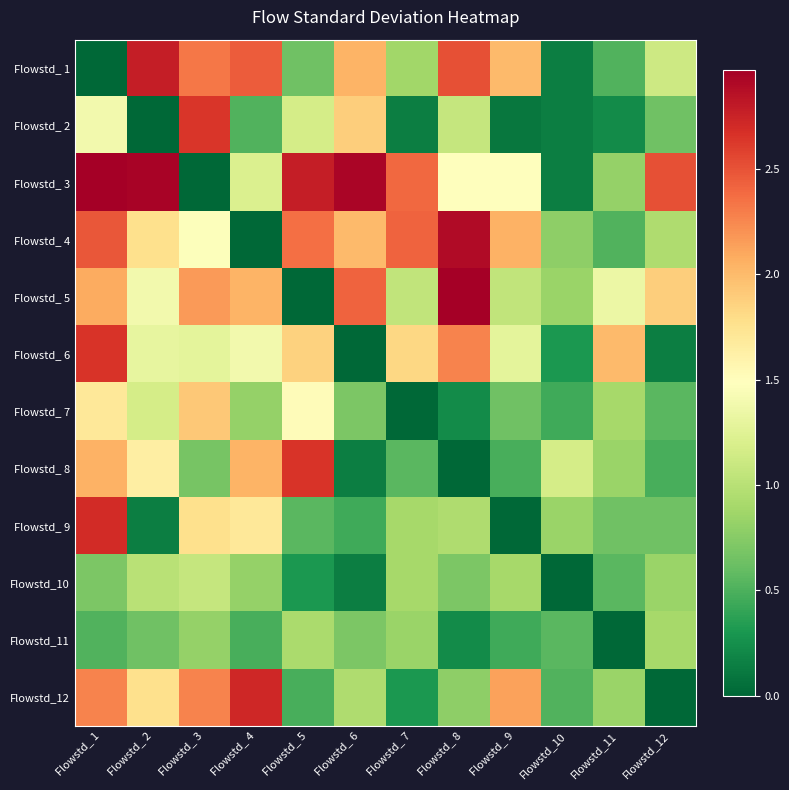

Reading left to right, what are all the values shown in this chart?

Flowstd_ 1: Flowstd_ 1=0.0	Flowstd_ 2=2.8	Flowstd_ 3=2.3	Flowstd_ 4=2.4	Flowstd_ 5=0.6	Flowstd_ 6=2.0	Flowstd_ 7=0.9	Flowstd_ 8=2.5	Flowstd_ 9=2.0	Flowstd_10=0.1	Flowstd_11=0.5	Flowstd_12=1.1
Flowstd_ 2: Flowstd_ 1=1.4	Flowstd_ 2=0.0	Flowstd_ 3=2.6	Flowstd_ 4=0.5	Flowstd_ 5=1.2	Flowstd_ 6=1.9	Flowstd_ 7=0.1	Flowstd_ 8=1.1	Flowstd_ 9=0.1	Flowstd_10=0.1	Flowstd_11=0.2	Flowstd_12=0.6
Flowstd_ 3: Flowstd_ 1=3.0	Flowstd_ 2=2.9	Flowstd_ 3=0.0	Flowstd_ 4=1.2	Flowstd_ 5=2.8	Flowstd_ 6=2.9	Flowstd_ 7=2.4	Flowstd_ 8=1.5	Flowstd_ 9=1.5	Flowstd_10=0.1	Flowstd_11=0.8	Flowstd_12=2.5
Flowstd_ 4: Flowstd_ 1=2.5	Flowstd_ 2=1.8	Flowstd_ 3=1.5	Flowstd_ 4=0.0	Flowstd_ 5=2.4	Flowstd_ 6=2.0	Flowstd_ 7=2.4	Flowstd_ 8=2.9	Flowstd_ 9=2.0	Flowstd_10=0.8	Flowstd_11=0.5	Flowstd_12=0.9
Flowstd_ 5: Flowstd_ 1=2.1	Flowstd_ 2=1.4	Flowstd_ 3=2.2	Flowstd_ 4=2.0	Flowstd_ 5=0.0	Flowstd_ 6=2.4	Flowstd_ 7=1.0	Flowstd_ 8=3.0	Flowstd_ 9=1.0	Flowstd_10=0.8	Flowstd_11=1.3	Flowstd_12=1.9
Flowstd_ 6: Flowstd_ 1=2.6	Flowstd_ 2=1.3	Flowstd_ 3=1.3	Flowstd_ 4=1.4	Flowstd_ 5=1.9	Flowstd_ 6=0.0	Flowstd_ 7=1.8	Flowstd_ 8=2.3	Flowstd_ 9=1.3	Flowstd_10=0.3	Flowstd_11=2.0	Flowstd_12=0.1
Flowstd_ 7: Flowstd_ 1=1.7	Flowstd_ 2=1.2	Flowstd_ 3=1.9	Flowstd_ 4=0.8	Flowstd_ 5=1.5	Flowstd_ 6=0.7	Flowstd_ 7=0.0	Flowstd_ 8=0.2	Flowstd_ 9=0.6	Flowstd_10=0.4	Flowstd_11=0.9	Flowstd_12=0.5
Flowstd_ 8: Flowstd_ 1=2.0	Flowstd_ 2=1.6	Flowstd_ 3=0.7	Flowstd_ 4=2.0	Flowstd_ 5=2.6	Flowstd_ 6=0.1	Flowstd_ 7=0.5	Flowstd_ 8=0.0	Flowstd_ 9=0.5	Flowstd_10=1.2	Flowstd_11=0.8	Flowstd_12=0.5
Flowstd_ 9: Flowstd_ 1=2.7	Flowstd_ 2=0.1	Flowstd_ 3=1.8	Flowstd_ 4=1.7	Flowstd_ 5=0.5	Flowstd_ 6=0.4	Flowstd_ 7=0.9	Flowstd_ 8=0.9	Flowstd_ 9=0.0	Flowstd_10=0.8	Flowstd_11=0.6	Flowstd_12=0.6
Flowstd_10: Flowstd_ 1=0.7	Flowstd_ 2=1.0	Flowstd_ 3=1.1	Flowstd_ 4=0.8	Flowstd_ 5=0.3	Flowstd_ 6=0.1	Flowstd_ 7=0.9	Flowstd_ 8=0.7	Flowstd_ 9=0.9	Flowstd_10=0.0	Flowstd_11=0.5	Flowstd_12=0.8
Flowstd_11: Flowstd_ 1=0.5	Flowstd_ 2=0.6	Flowstd_ 3=0.8	Flowstd_ 4=0.5	Flowstd_ 5=0.9	Flowstd_ 6=0.7	Flowstd_ 7=0.8	Flowstd_ 8=0.2	Flowstd_ 9=0.4	Flowstd_10=0.5	Flowstd_11=0.0	Flowstd_12=0.9
Flowstd_12: Flowstd_ 1=2.3	Flowstd_ 2=1.8	Flowstd_ 3=2.3	Flowstd_ 4=2.7	Flowstd_ 5=0.5	Flowstd_ 6=0.9	Flowstd_ 7=0.3	Flowstd_ 8=0.8	Flowstd_ 9=2.1	Flowstd_10=0.5	Flowstd_11=0.8	Flowstd_12=0.0